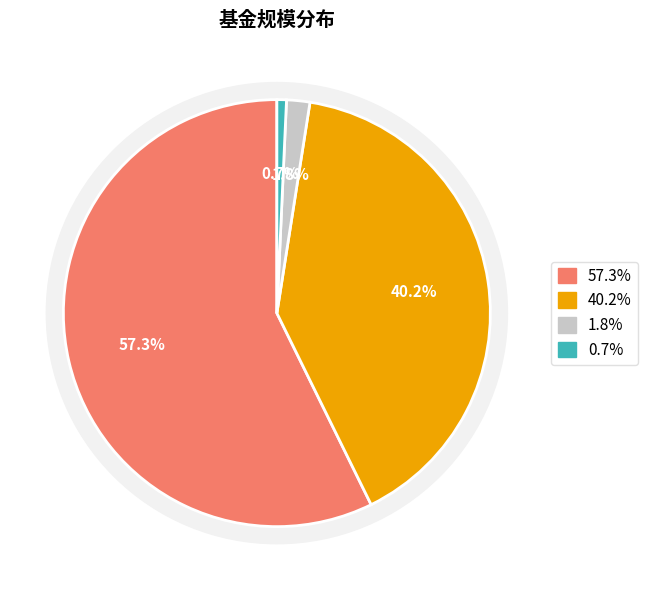

Combined, what portion of the pie is 华安沪港深通精选混合A and 华安均衡优选混合C?

42.0%